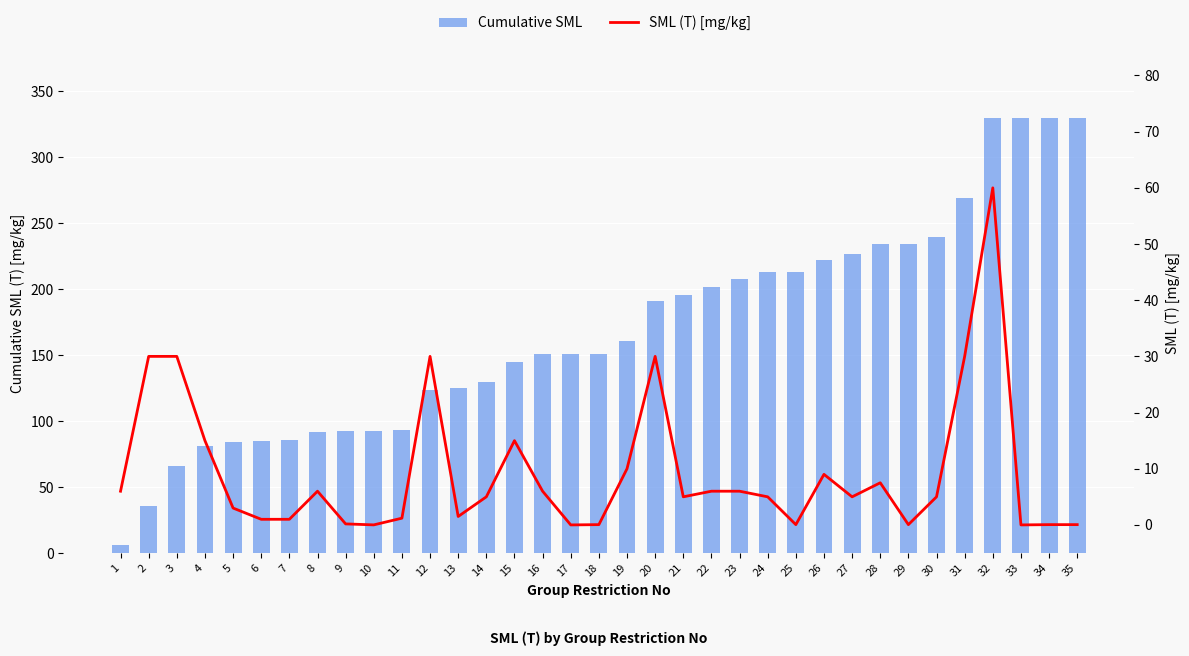

What is the value of the Cumulative SML bar at the 1st from the left?

6.0